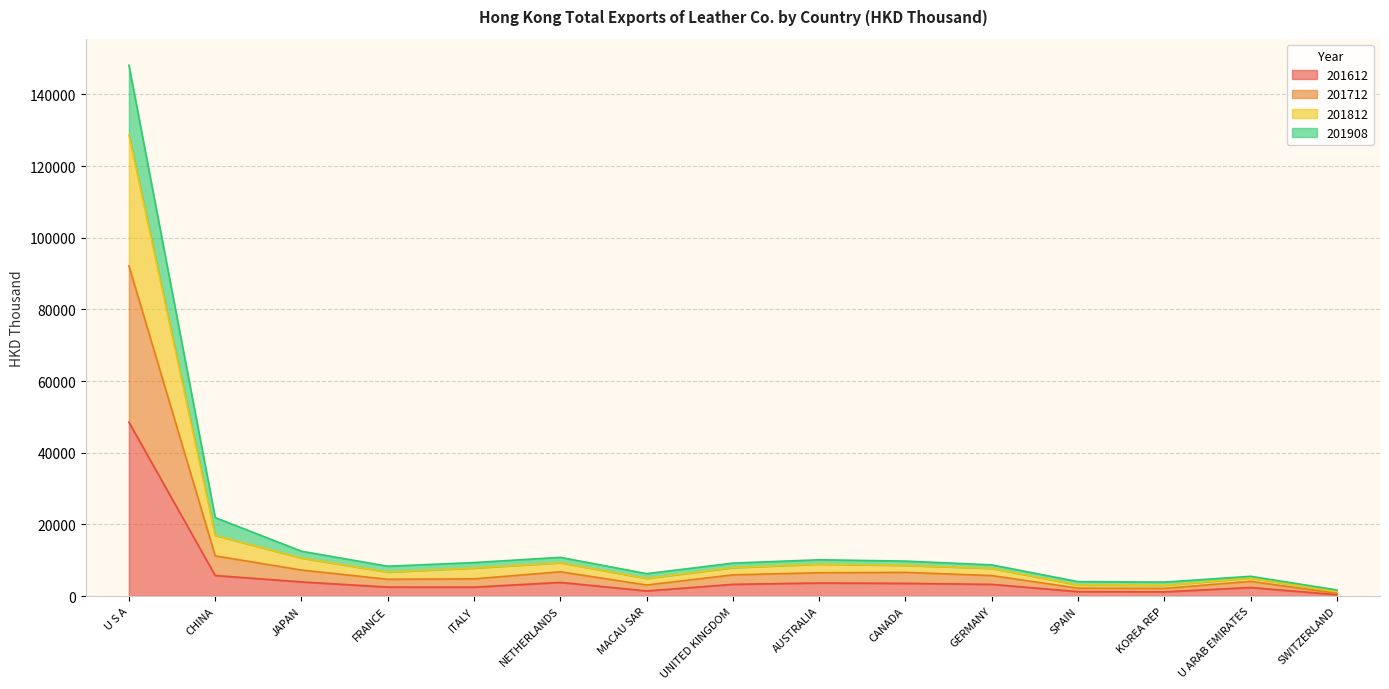

Which category has the highest value across all series?

U S A